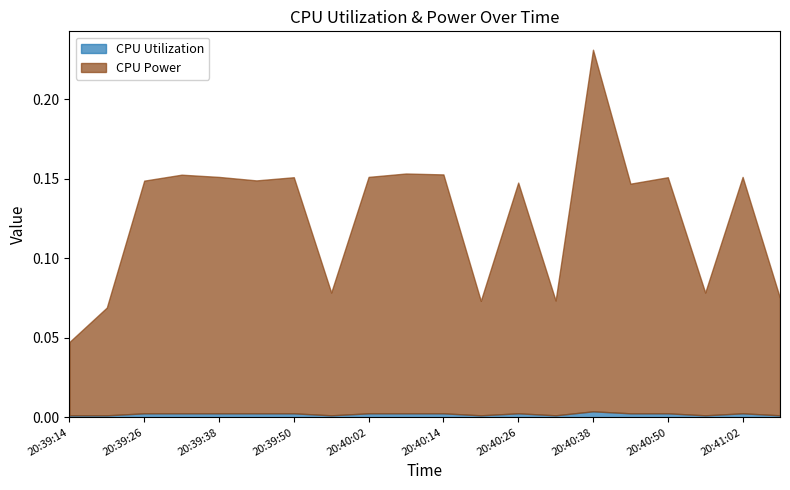

In CPU Power, how many points are lower than both neighbors (excluding endpoints)?

6